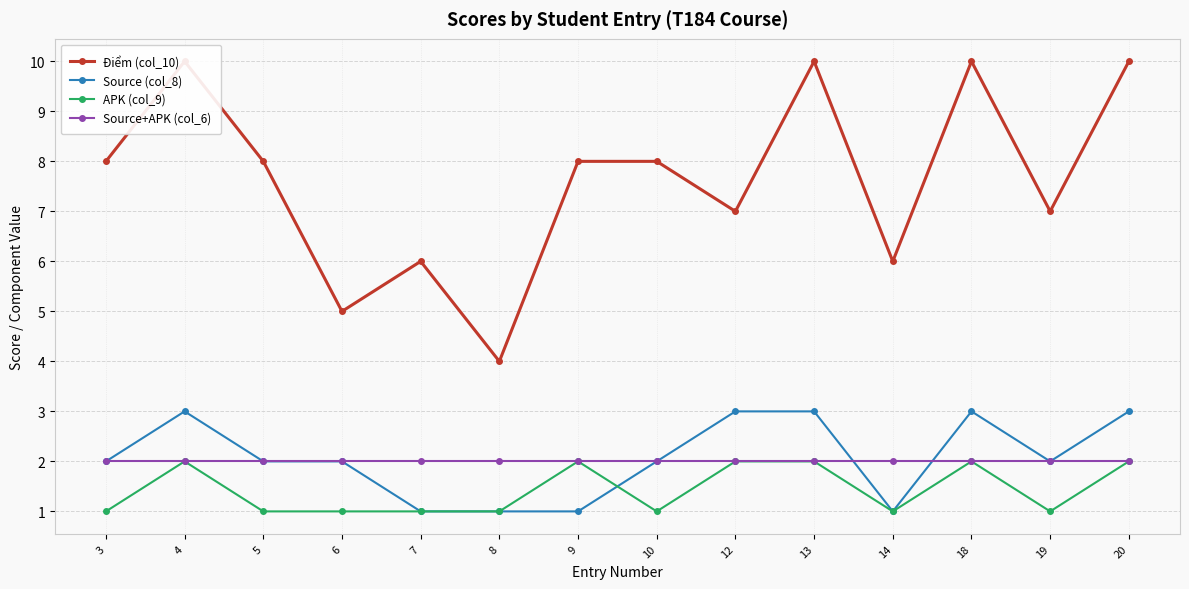

Reading left to right, transcribe all the data shown in this chart.

Điểm (col_10): 3=8	4=10	5=8	6=5	7=6	8=4	9=8	10=8	12=7	13=10	14=6	18=10	19=7	20=10
Source (col_8): 3=2	4=3	5=2	6=2	7=1	8=1	9=1	10=2	12=3	13=3	14=1	18=3	19=2	20=3
APK (col_9): 3=1	4=2	5=1	6=1	7=1	8=1	9=2	10=1	12=2	13=2	14=1	18=2	19=1	20=2
Source+APK (col_6): 3=2	4=2	5=2	6=2	7=2	8=2	9=2	10=2	12=2	13=2	14=2	18=2	19=2	20=2